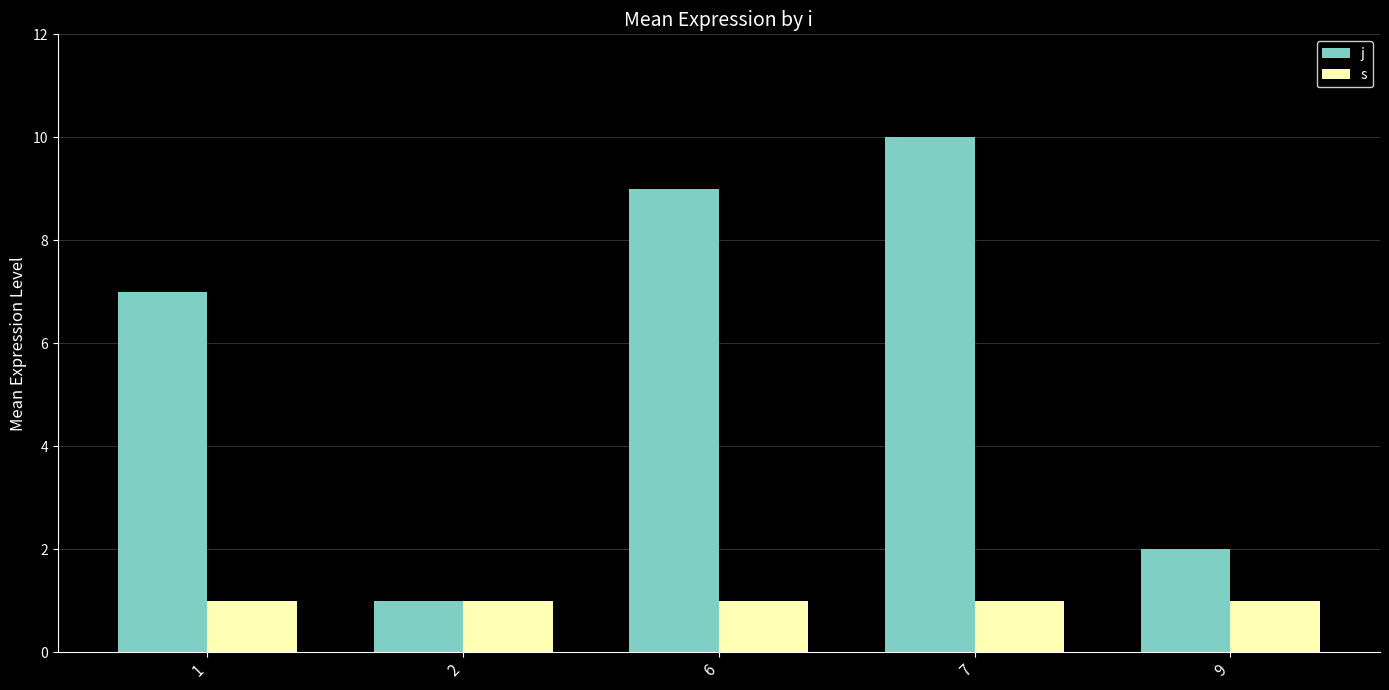

How many distinct data groups are displayed?

2